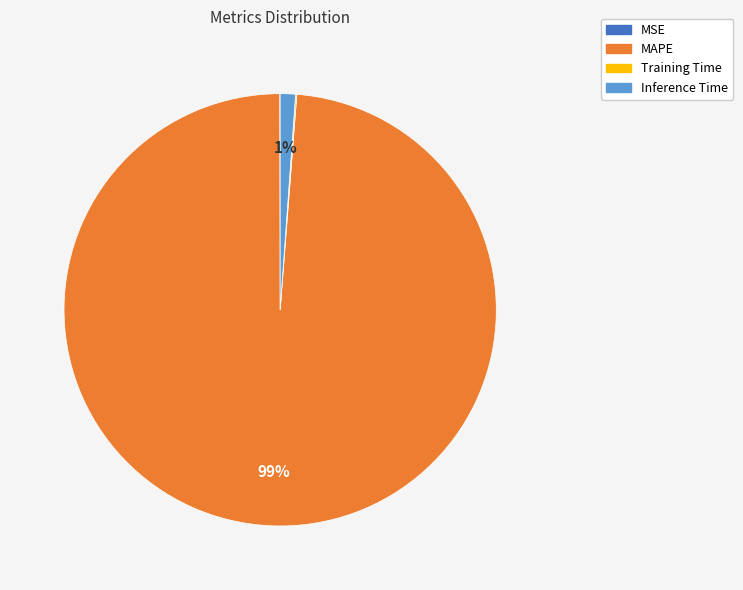

What is the majority slice?

MAPE